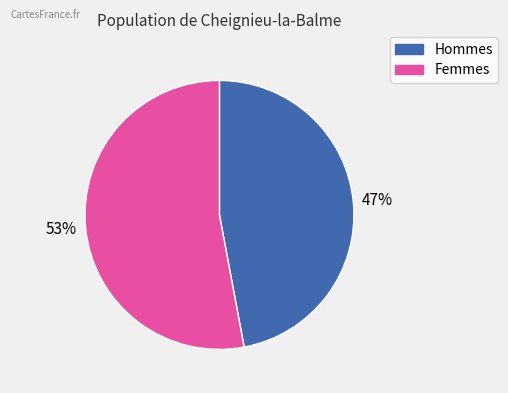

To the nearest percent, what is the average slice percentage?

50%